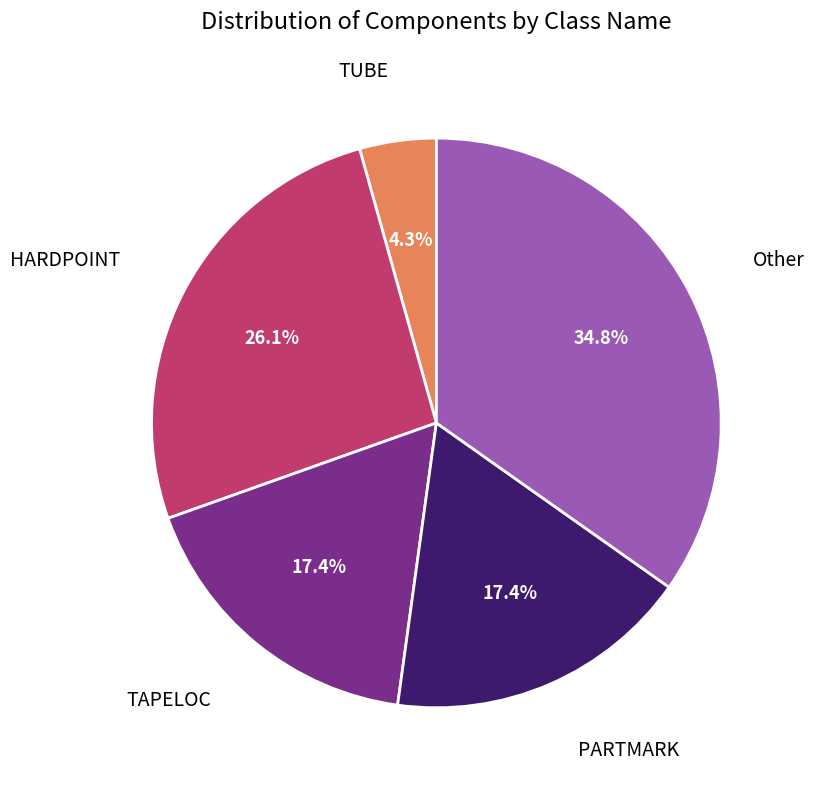

To the nearest percent, what percentage of the pie is Other?

35%